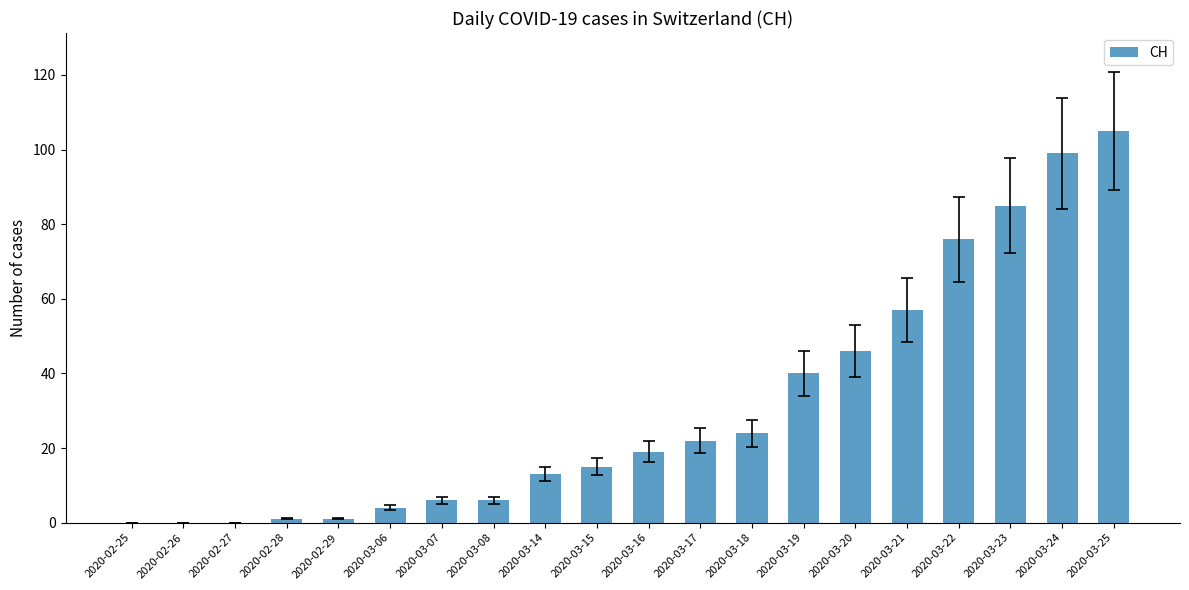

Which has a higher value, 2020-02-27 or 2020-03-22?

2020-03-22